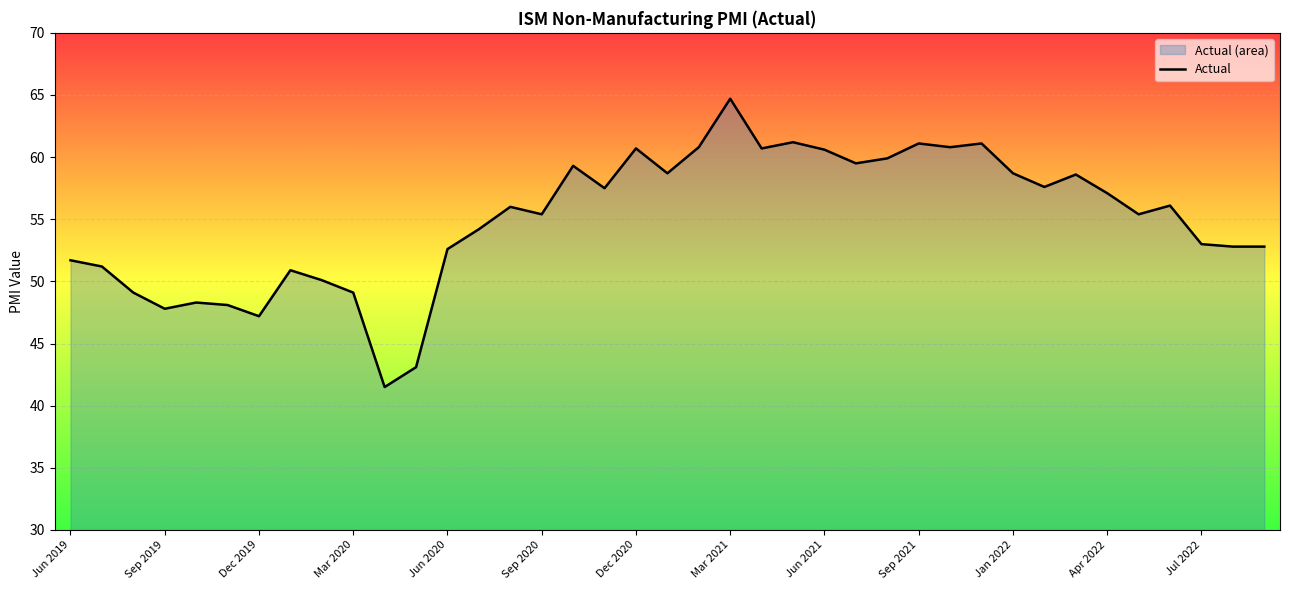

What is the minimum value shown in the chart?

41.5